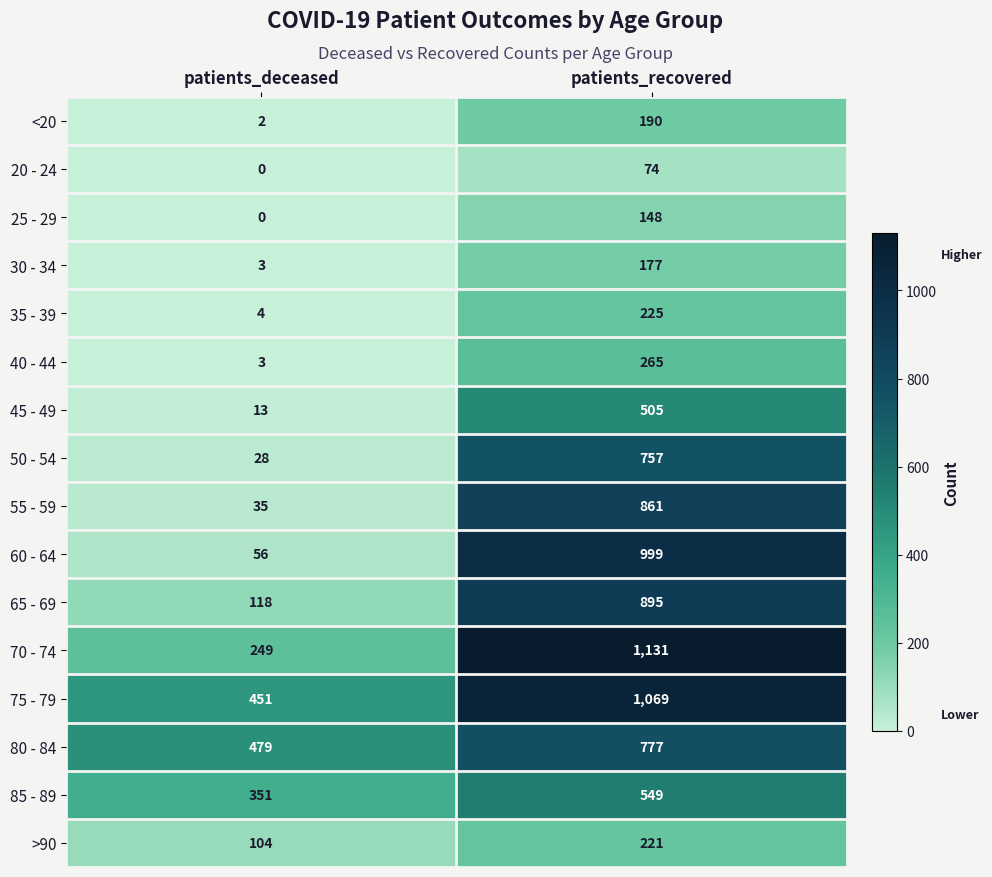

At which category is the sum across all series the highest?

patients_recovered